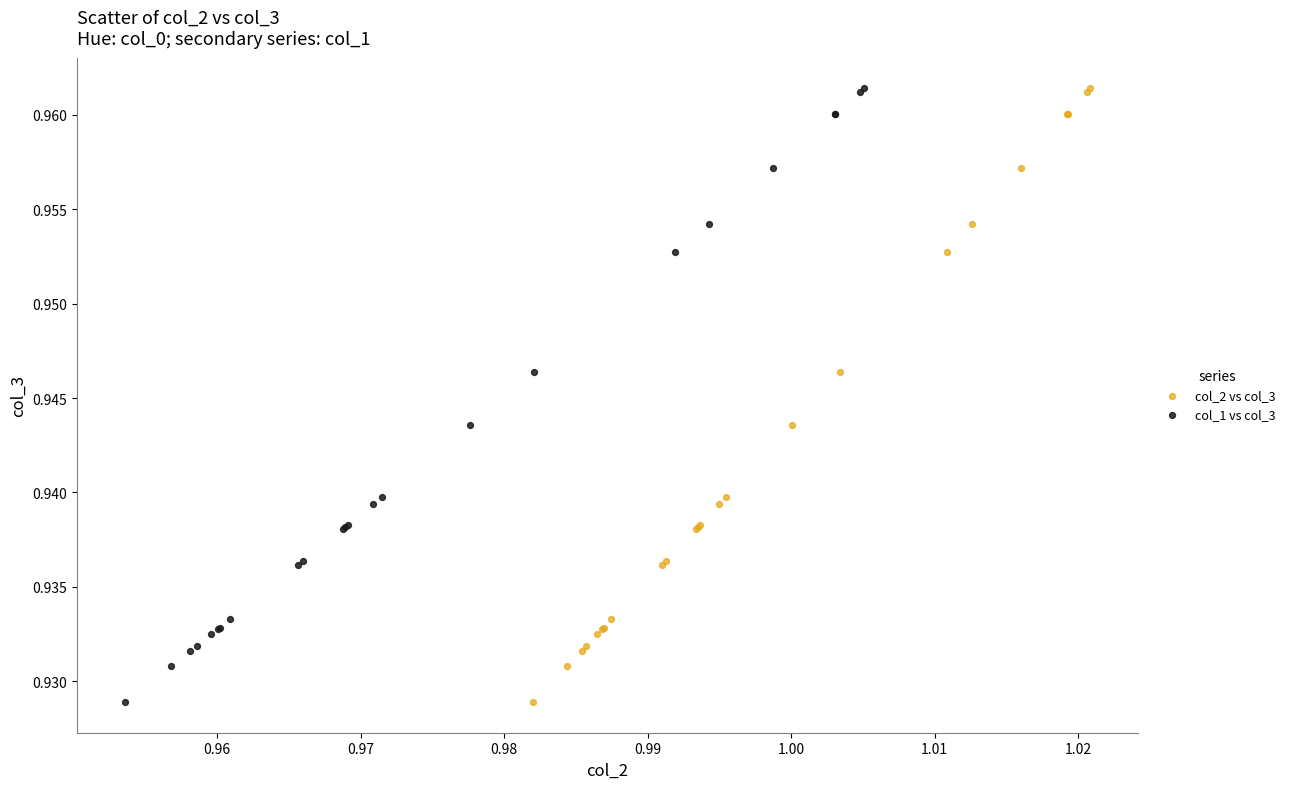

What are all the series names shown in the legend?

col_2 vs col_3, col_1 vs col_3